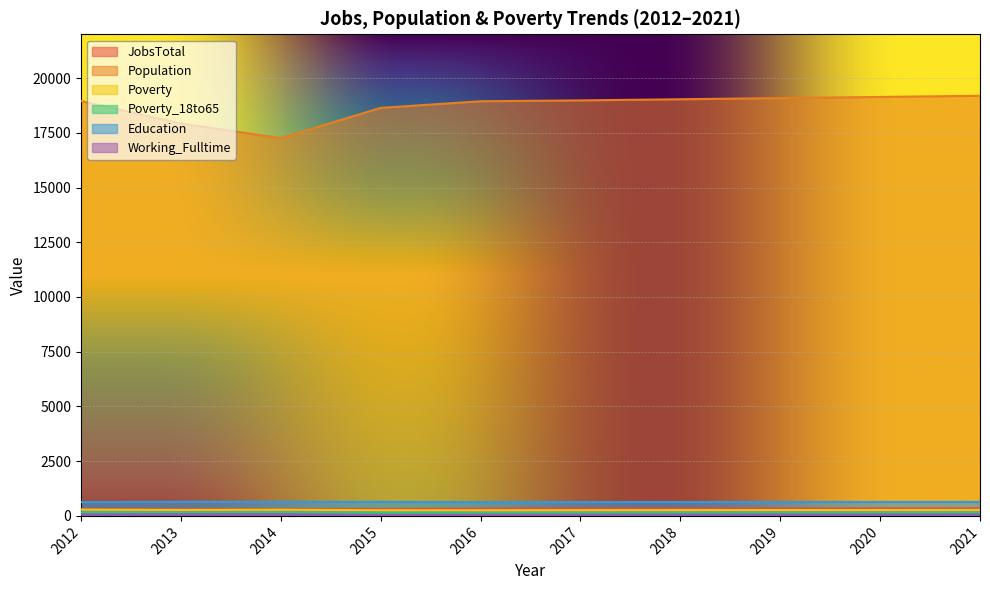

True or false: Poverty_18to65 and Poverty intersect in this chart.

False